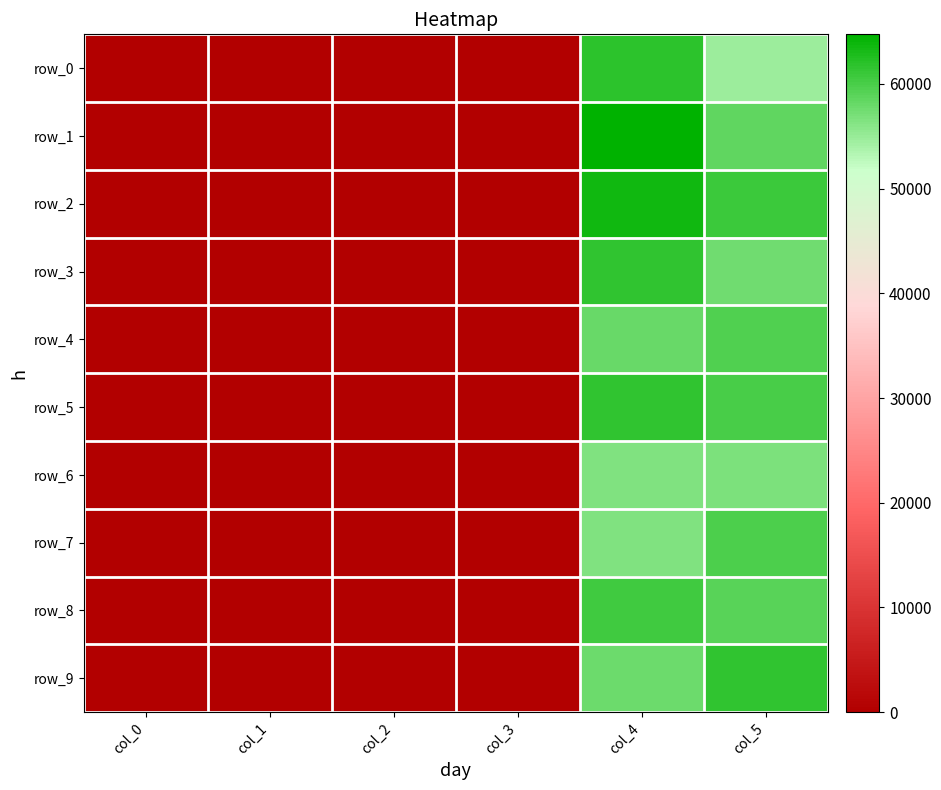

Is the value of row_1 at col_4 greater than the value of row_8 at col_0?

Yes